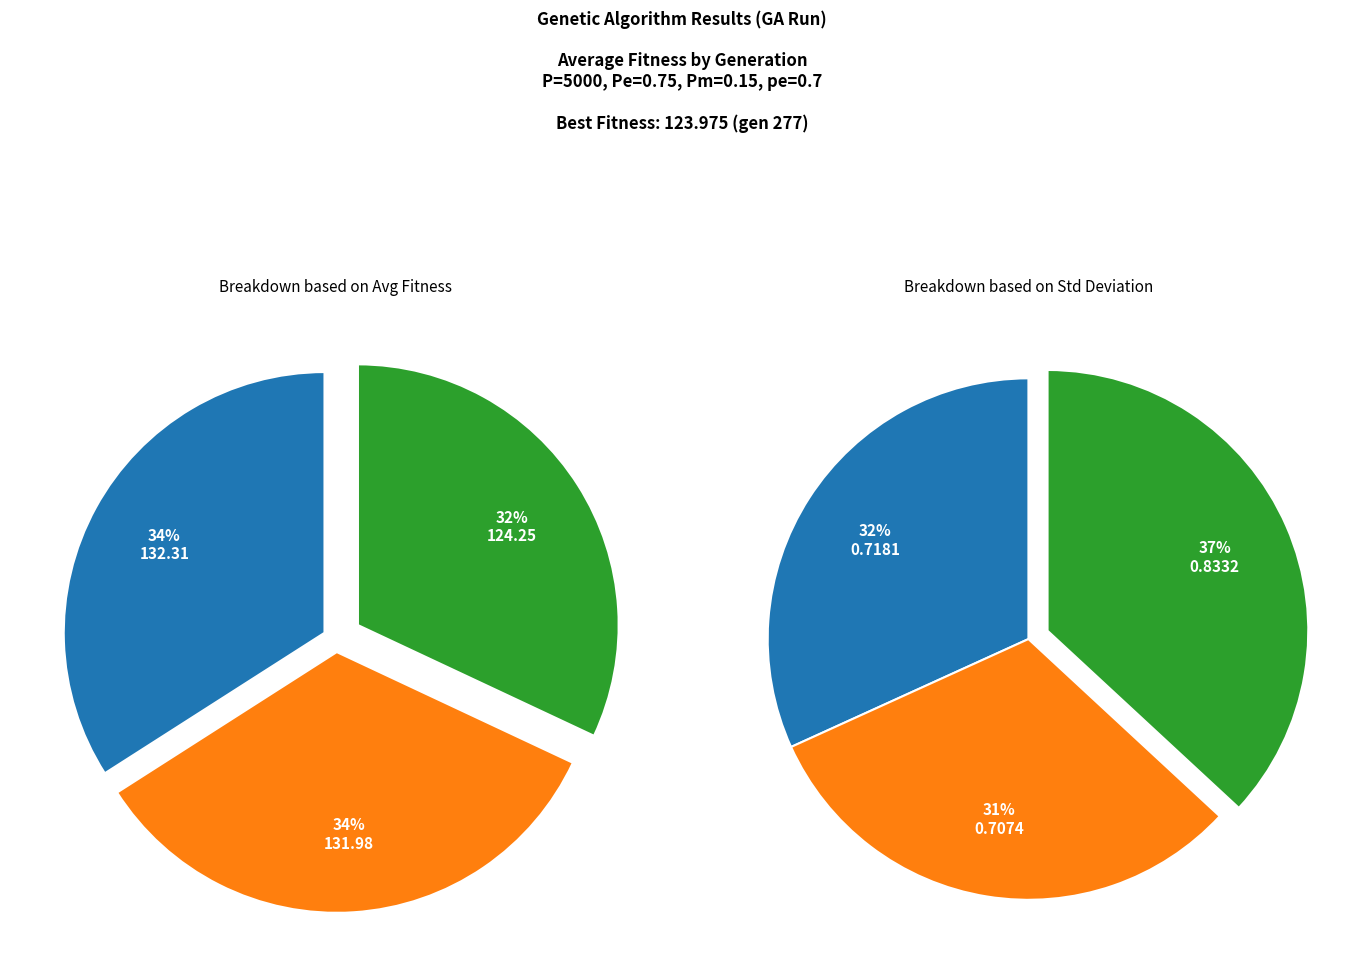

How many slices are in this pie chart?

3